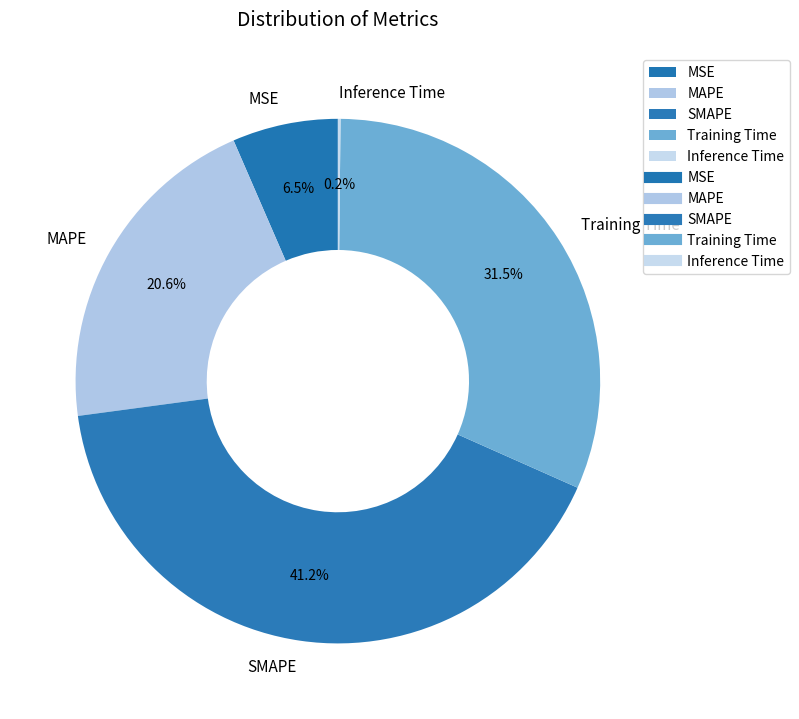

What is the largest slice in the pie chart?

SMAPE